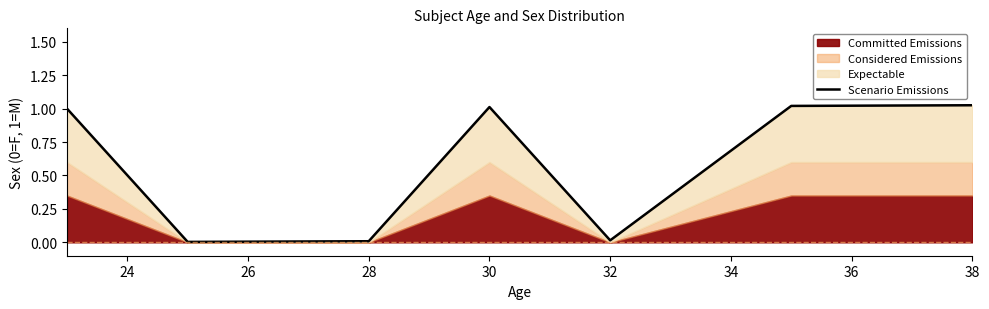

The value at 38 is 1.0. True or false?

True